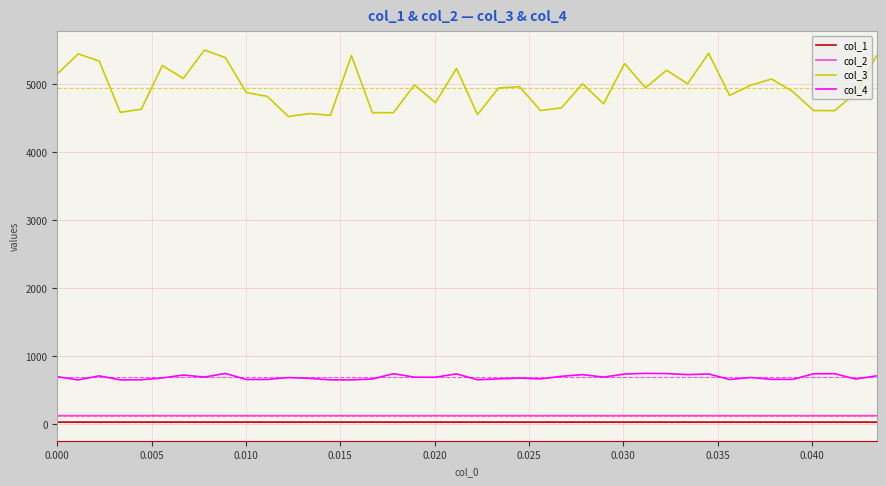

Which series has the widest spread of values?

col_3